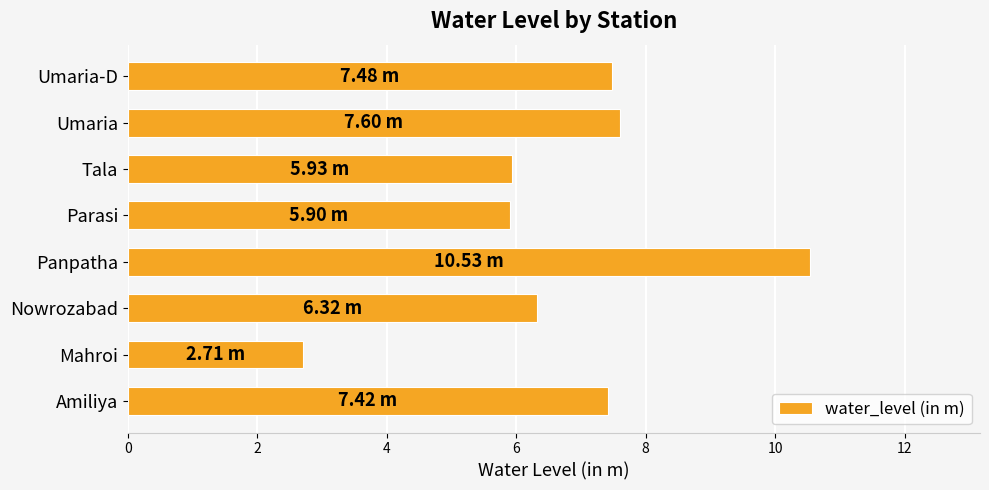

At which category does the chart reach its minimum across all series?

Mahroi